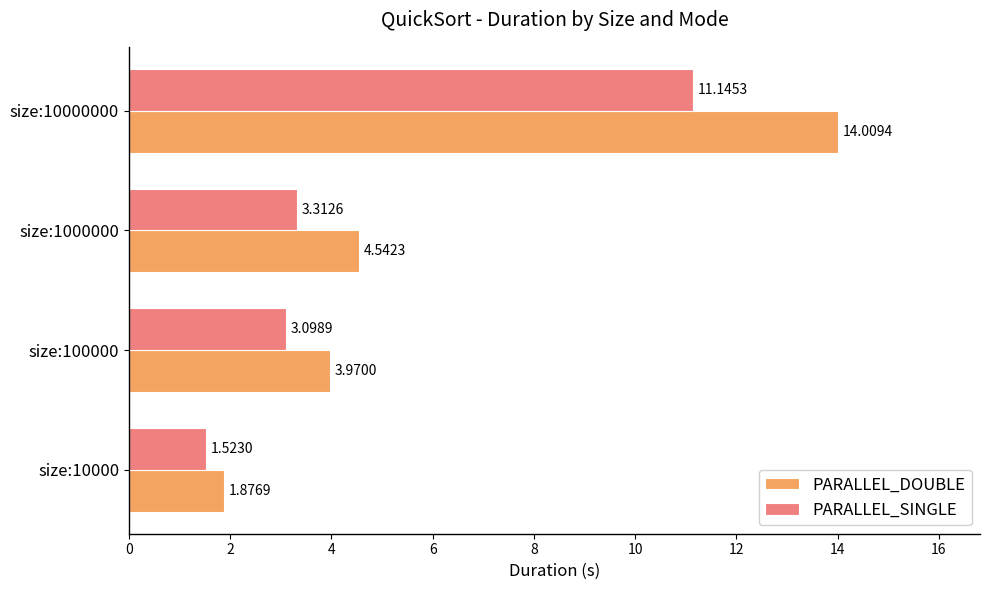

What is the sum of all PARALLEL_DOUBLE values?

24.4